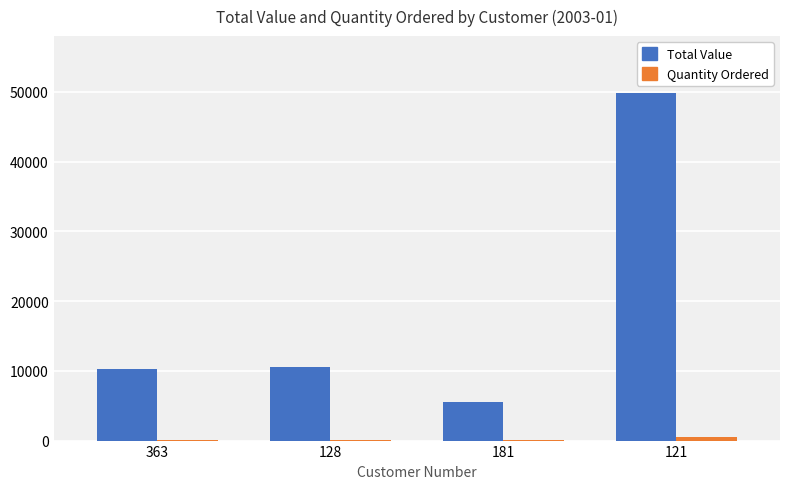

Are the bars horizontal?

No